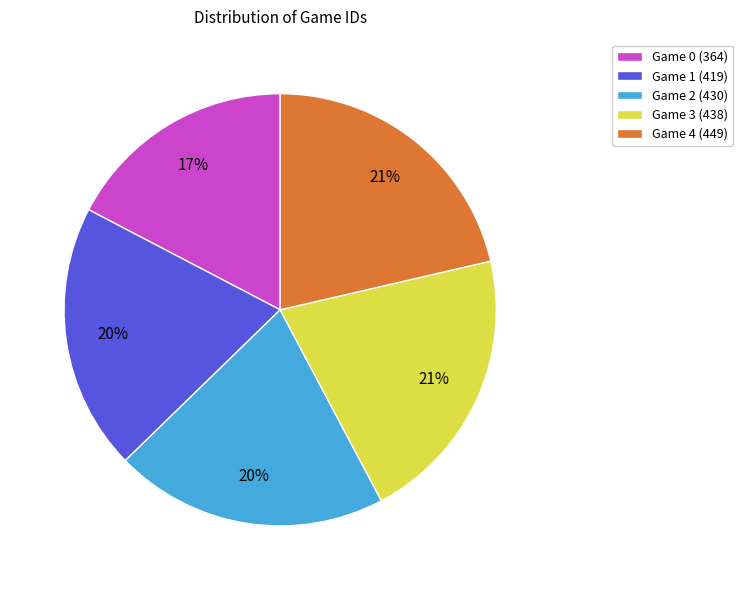

Is it true that Game 3 (438) is 21% of the pie?

True